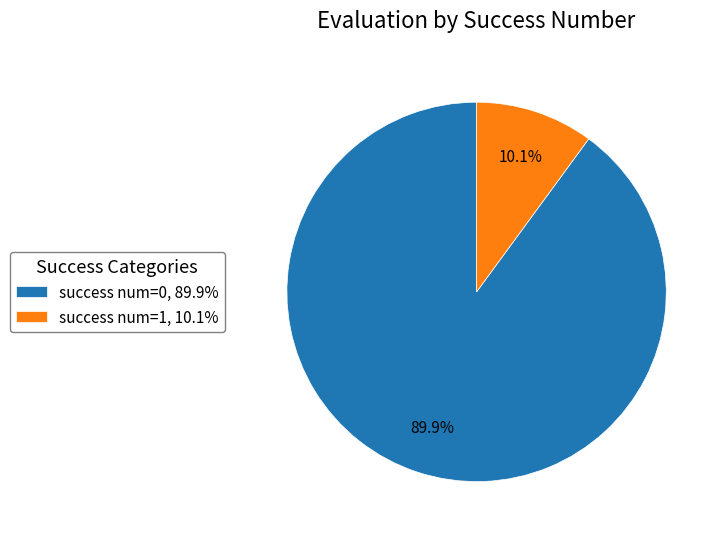

Rank the categories by value from highest to lowest.

success num=0, 89.9%, success num=1, 10.1%